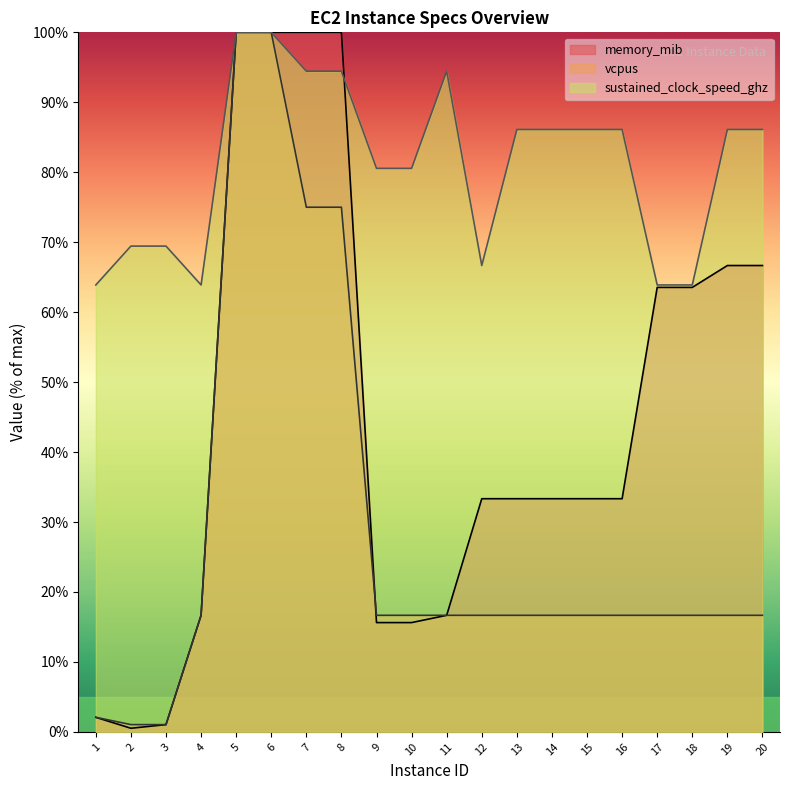

What is the approximate value of vcpus at 8?

75.0